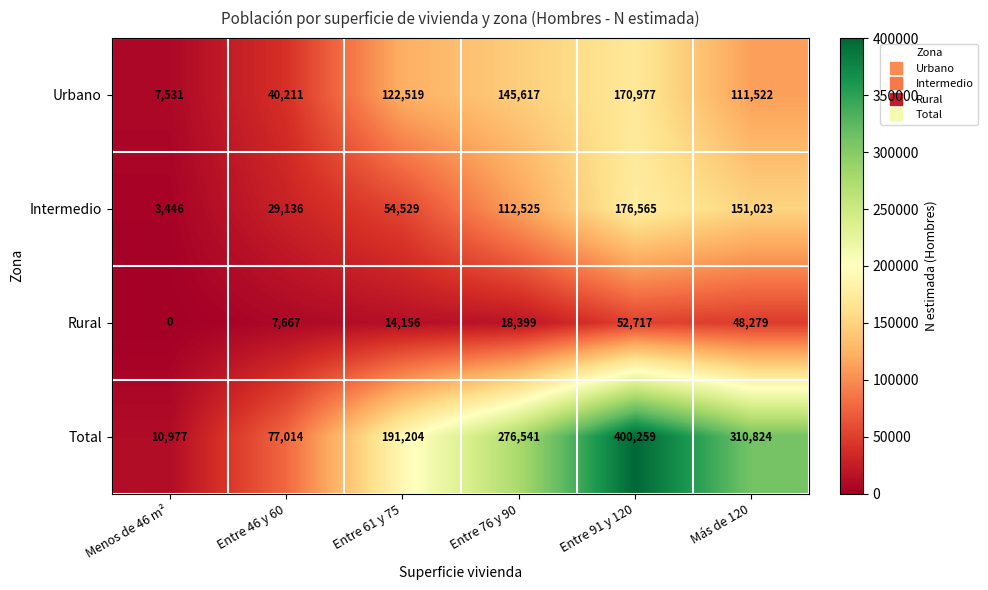

The value of Intermedio at Entre 61 y 75 is 84676. True or false?

False